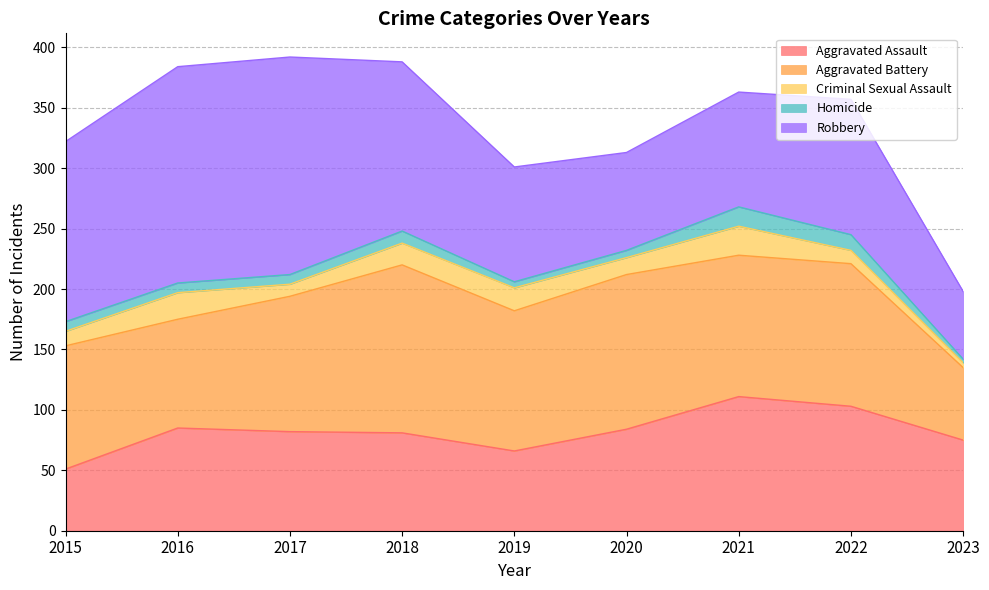

Which has a higher value, 2022 or 2021?

2021